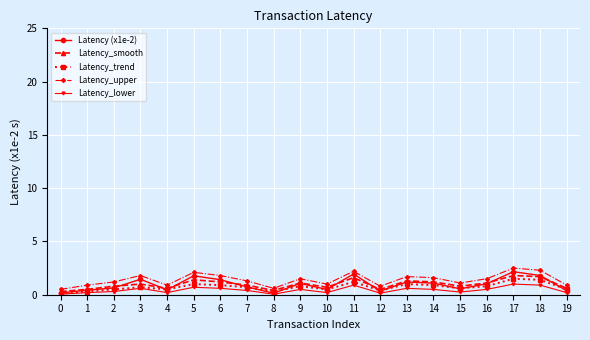

What is the approximate value of Latency_upper at 8?

0.6